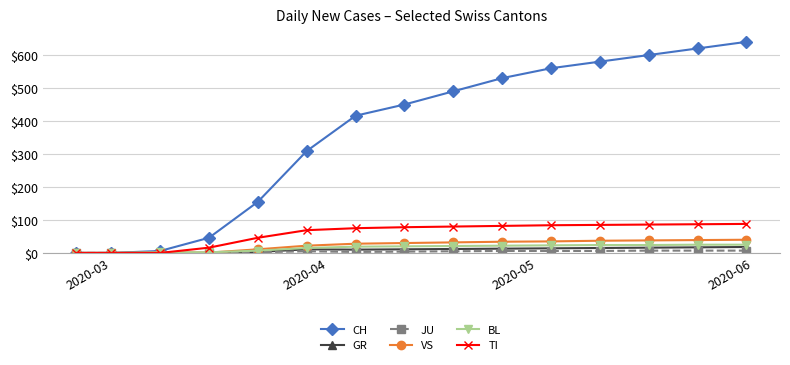

True or false: CH has more than 2 interior local peaks.

False